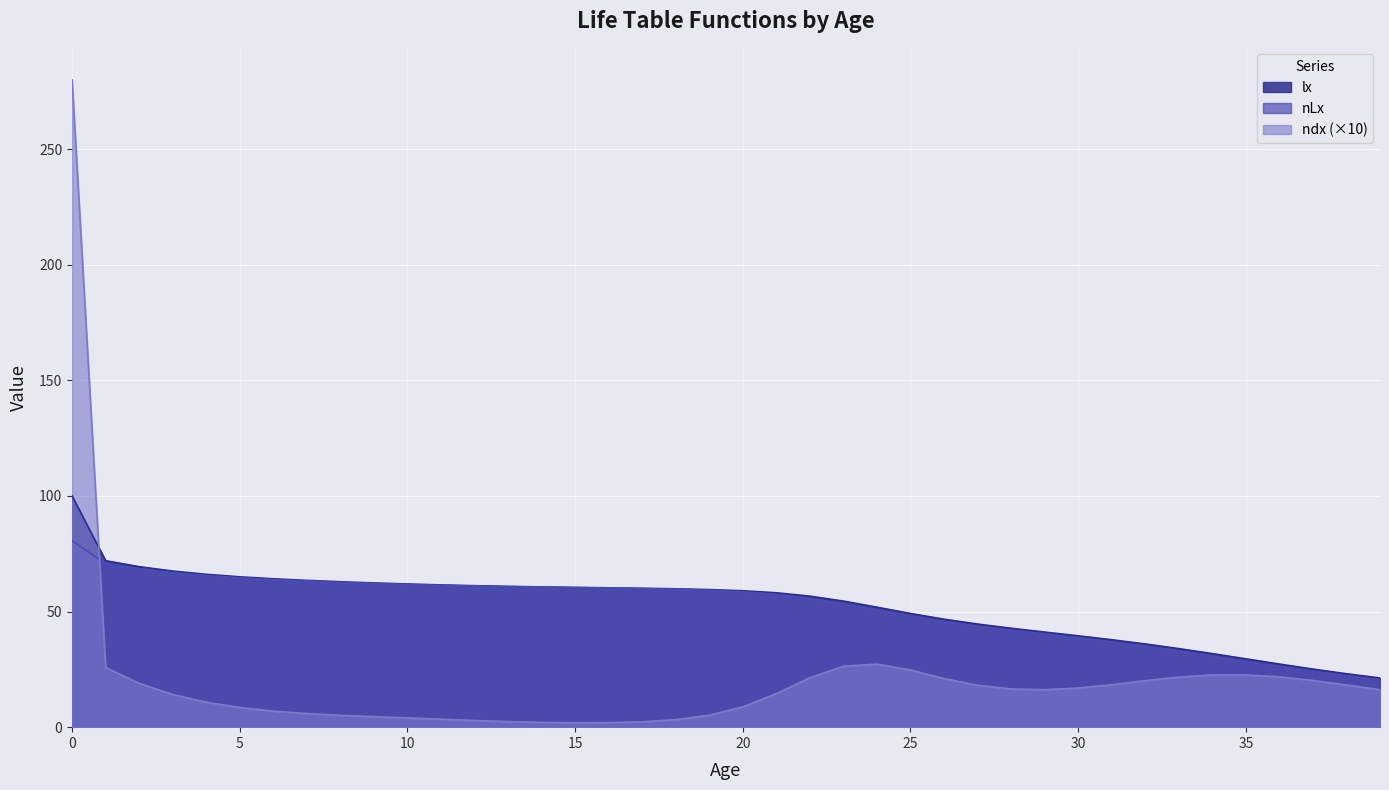

Which series has the widest spread of values?

ndx (×10)